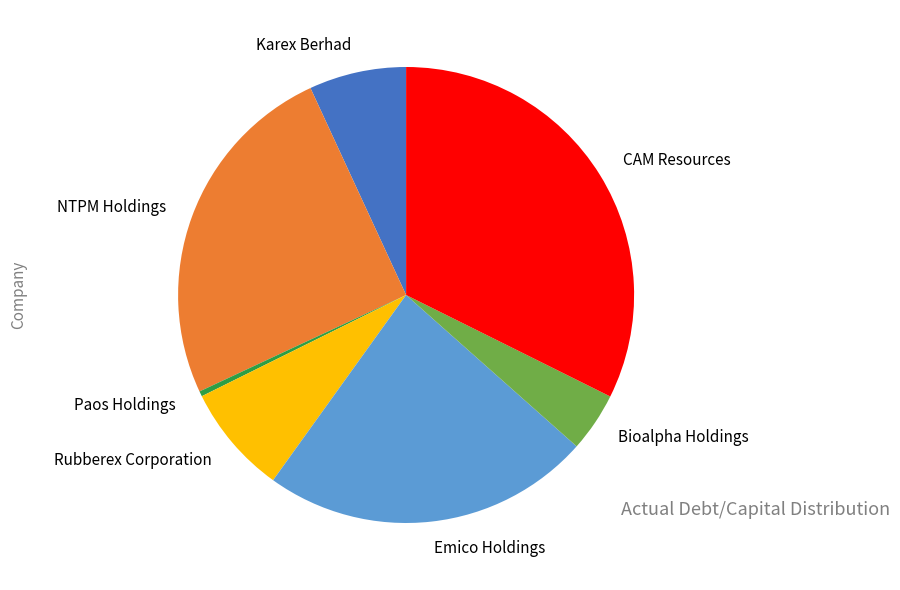

True or false: Bioalpha Holdings accounts for 4% of the total.

True